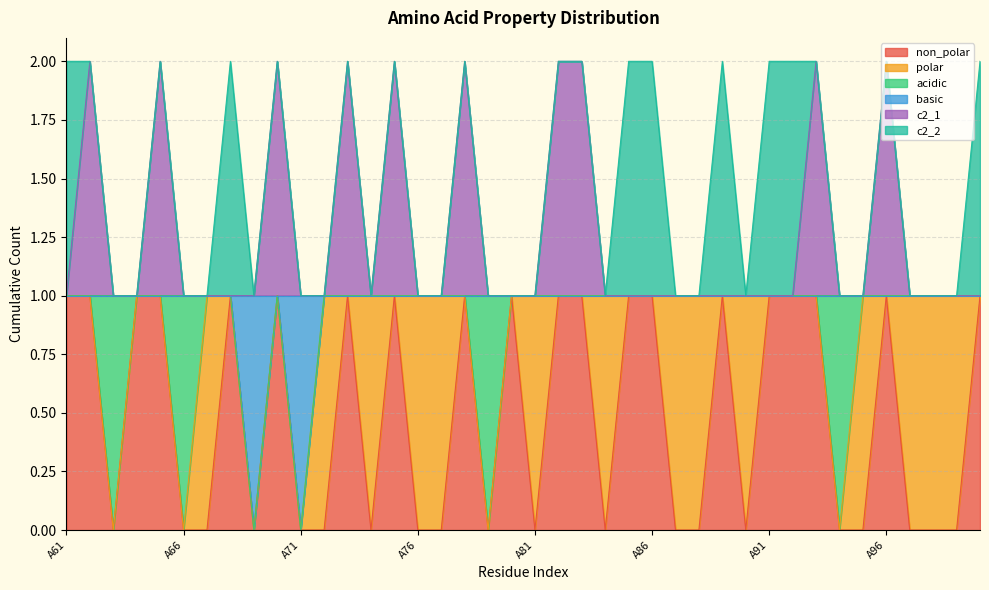

How many positive values does the non_polar series have?

20